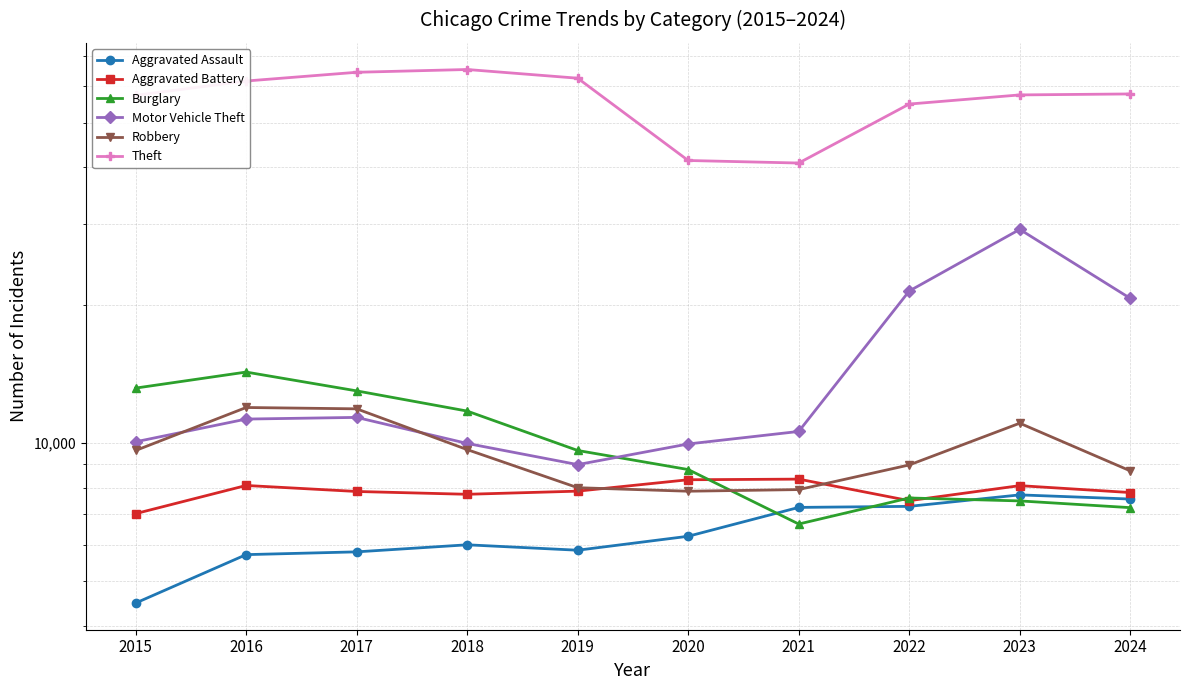

True or false: Burglary has a value of 7489 at 2017.

False